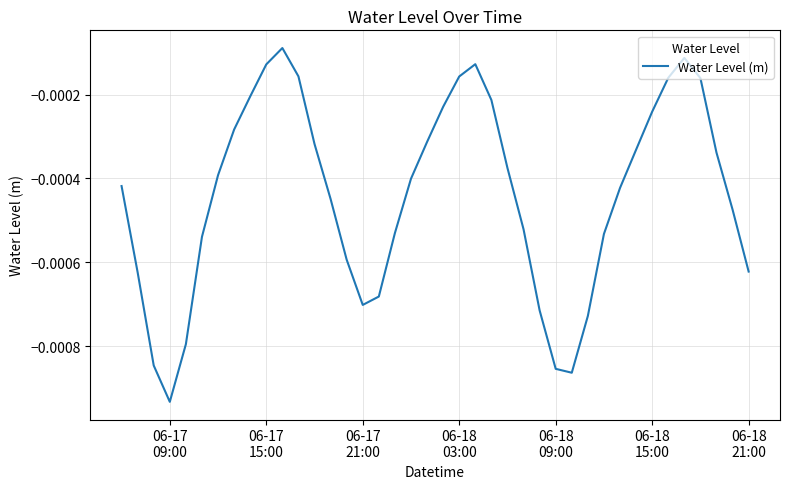

True or false: there are more than 1 points higher than both neighbors.

True